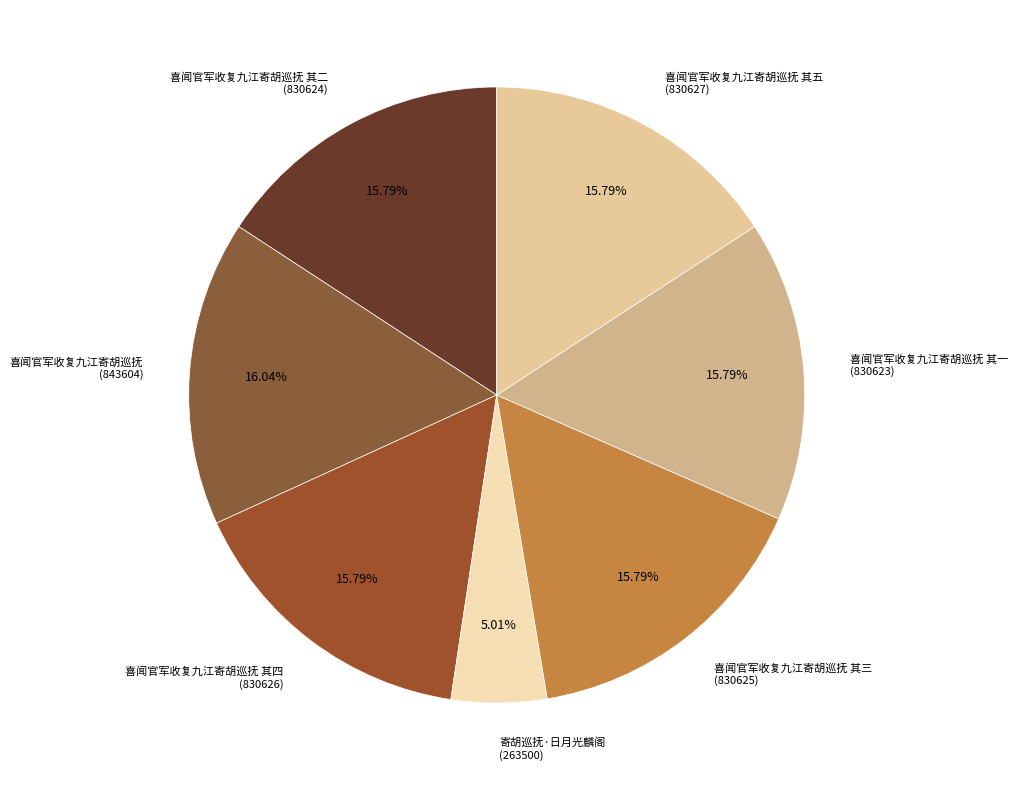

How many slices are in this pie chart?

7